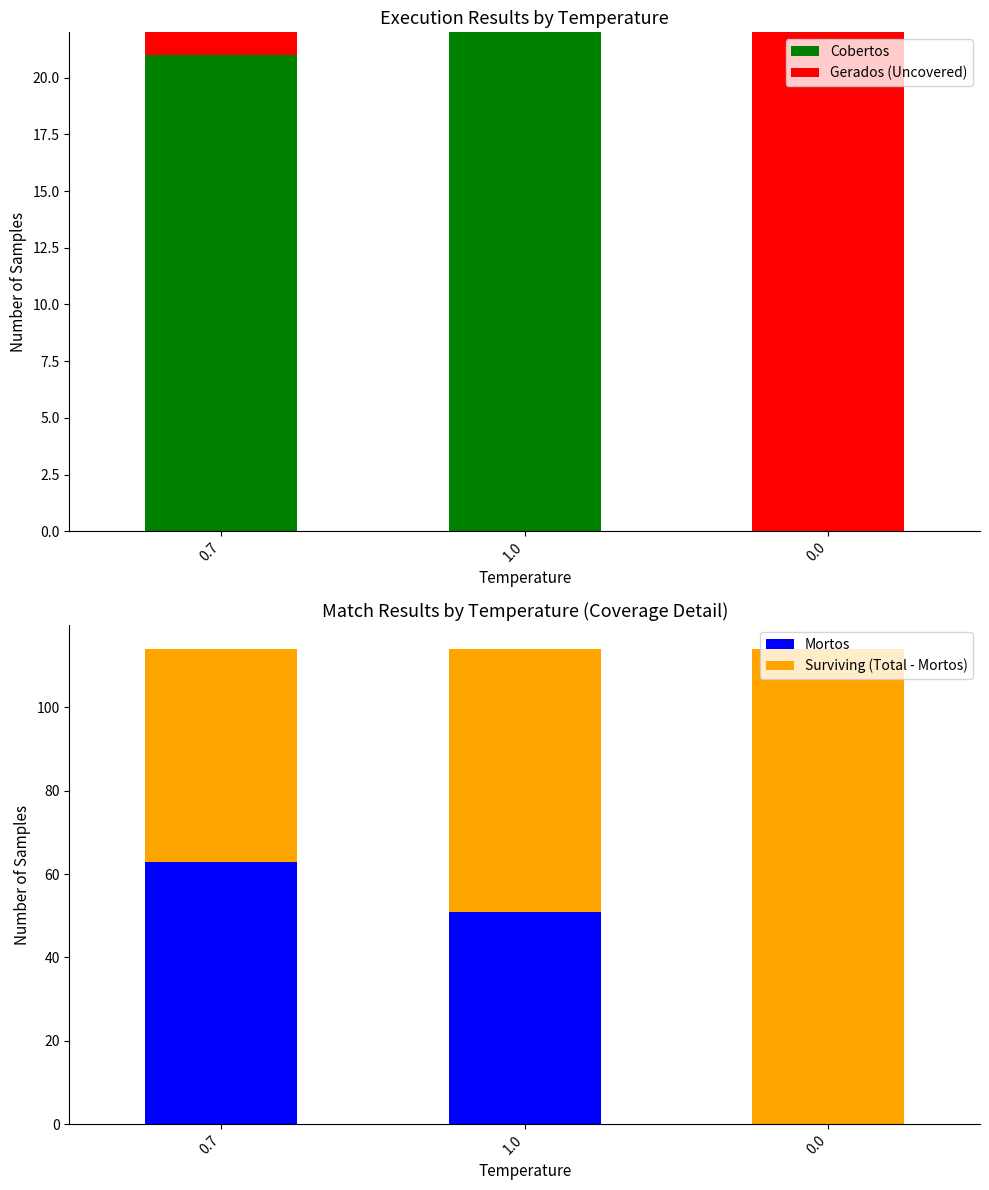

The Mortos series shows 51 at 1.0. True or false?

True